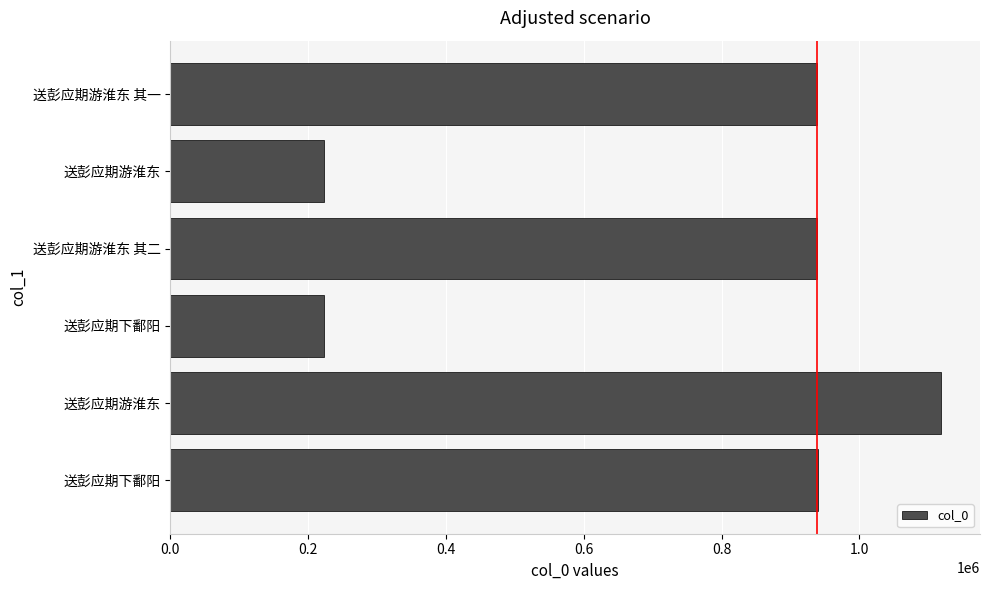

Does the chart contain any negative values?

No